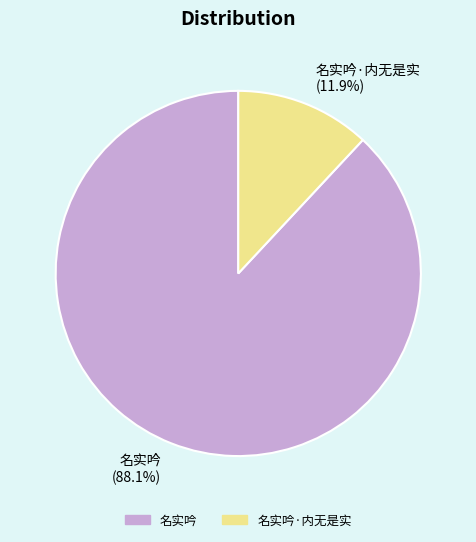

Count the number of slices in the pie.

2